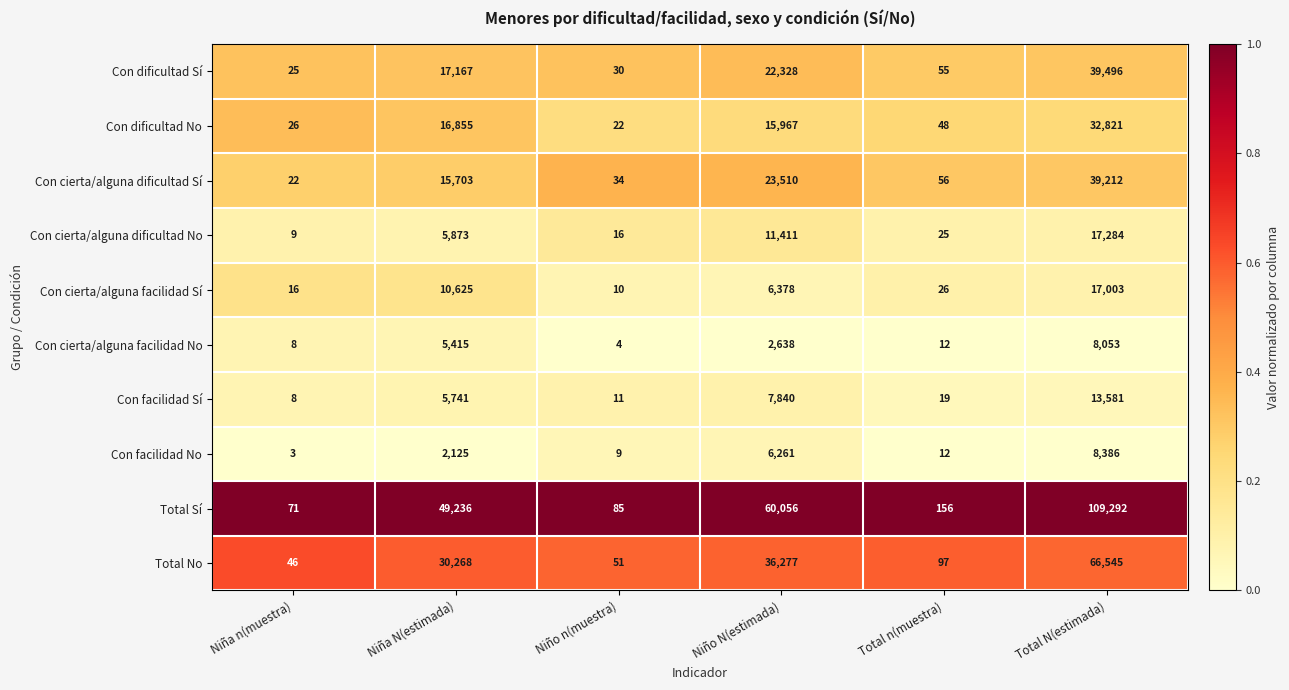

List the series in order of their peak value, highest first.

Total Sí, Total No, Con dificultad Sí, Con cierta/alguna dificultad Sí, Con dificultad No, Con cierta/alguna dificultad No, Con cierta/alguna facilidad Sí, Con facilidad Sí, Con facilidad No, Con cierta/alguna facilidad No